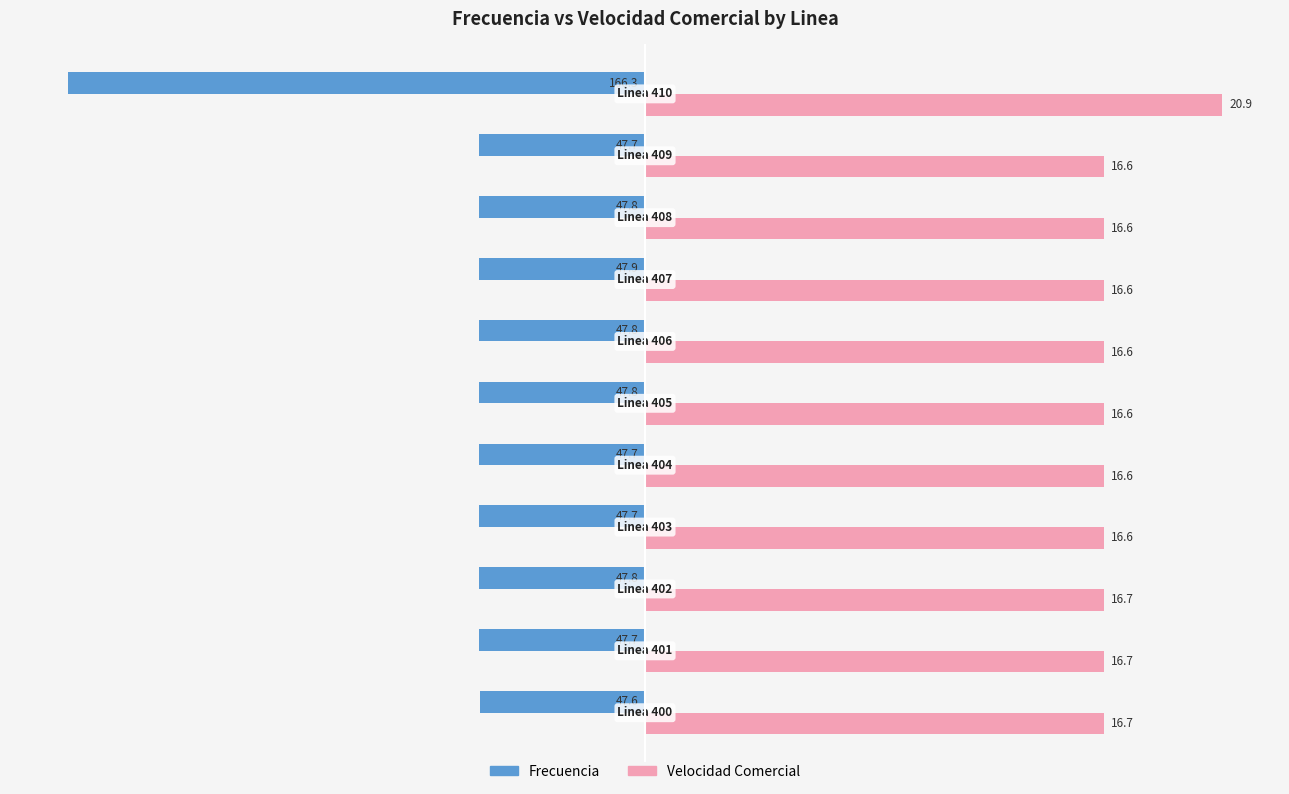

What are all the series names shown in the legend?

Frecuencia, Velocidad Comercial